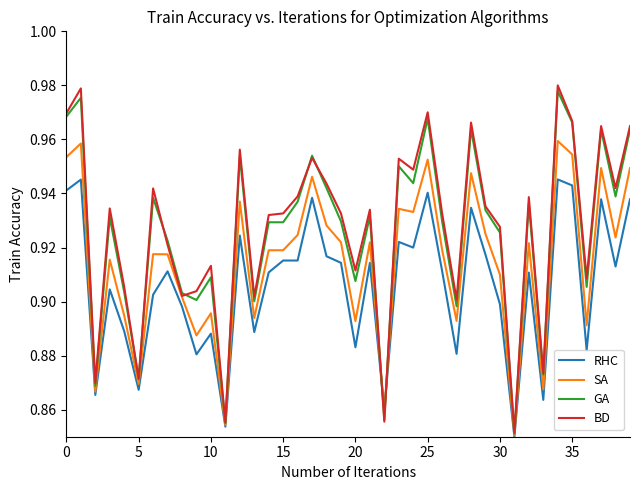

What is the difference between the second highest and minimum values in the BD series?

0.1